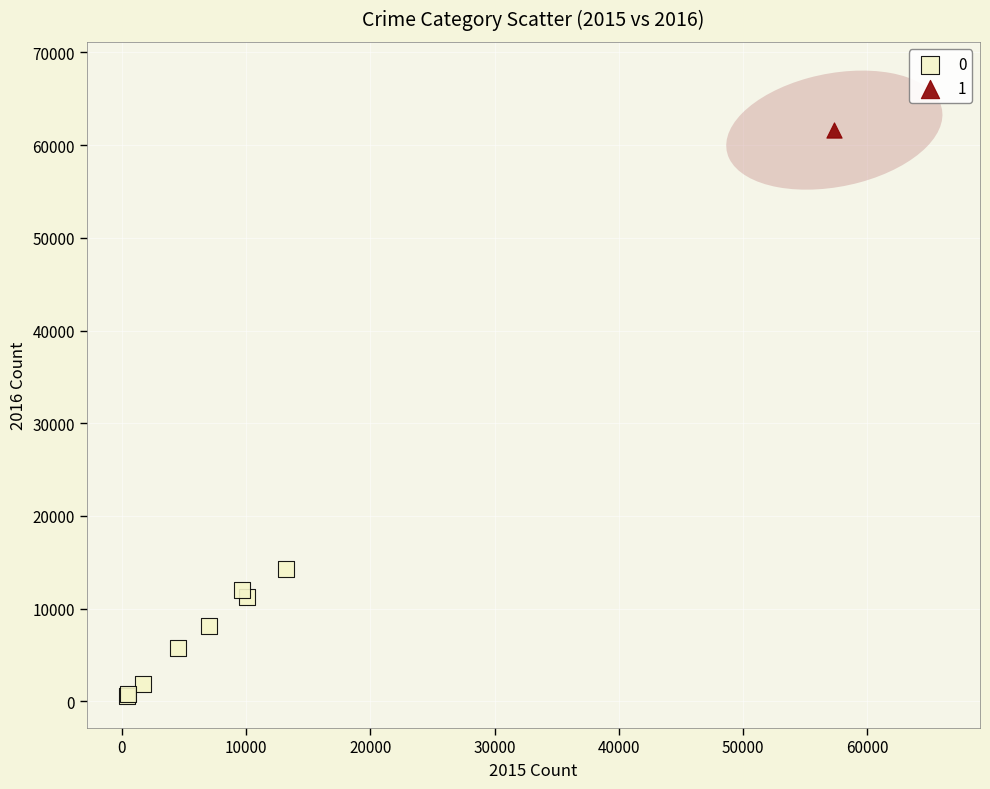

What are all the series names shown in the legend?

0, 1